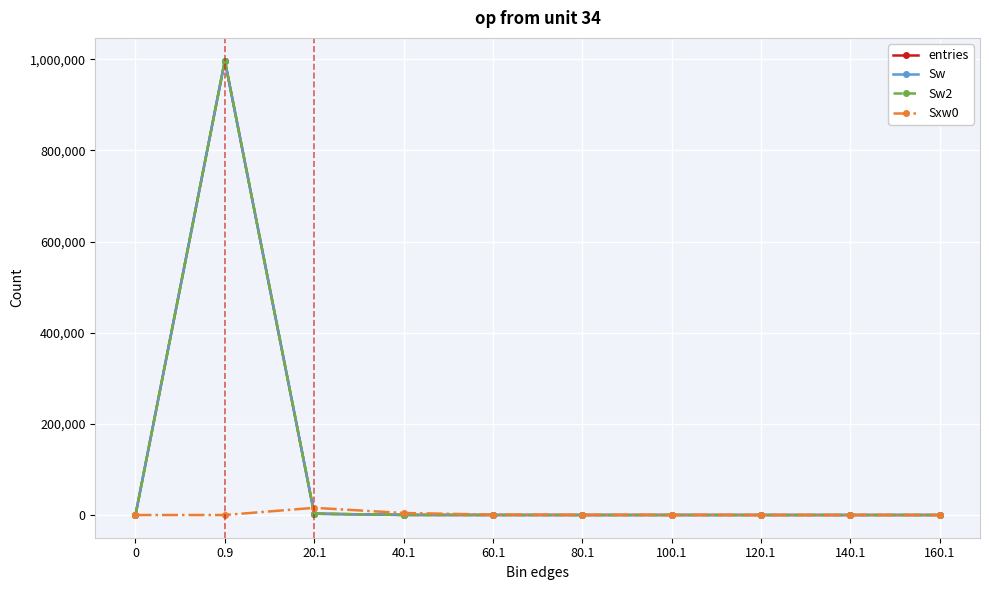

Does the chart have visible grid lines?

Yes